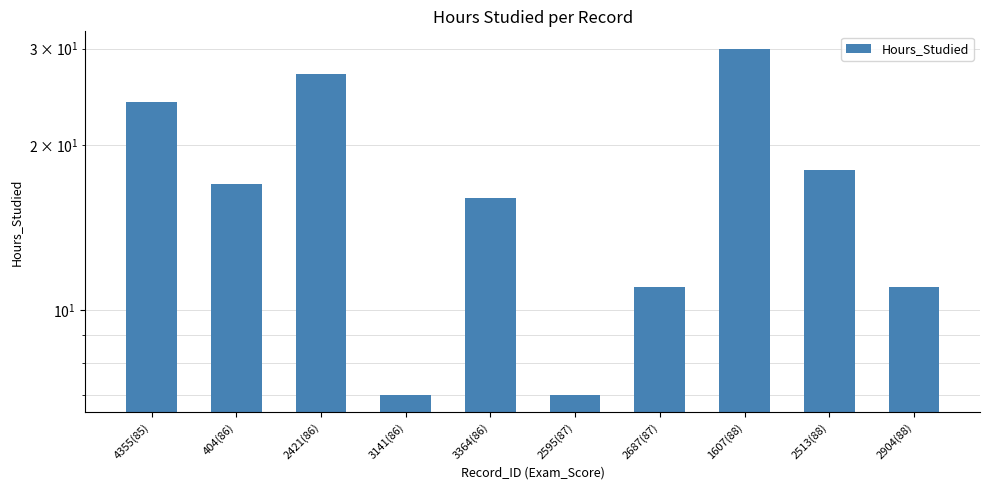

Which category has the highest value across all series?

1607(88)